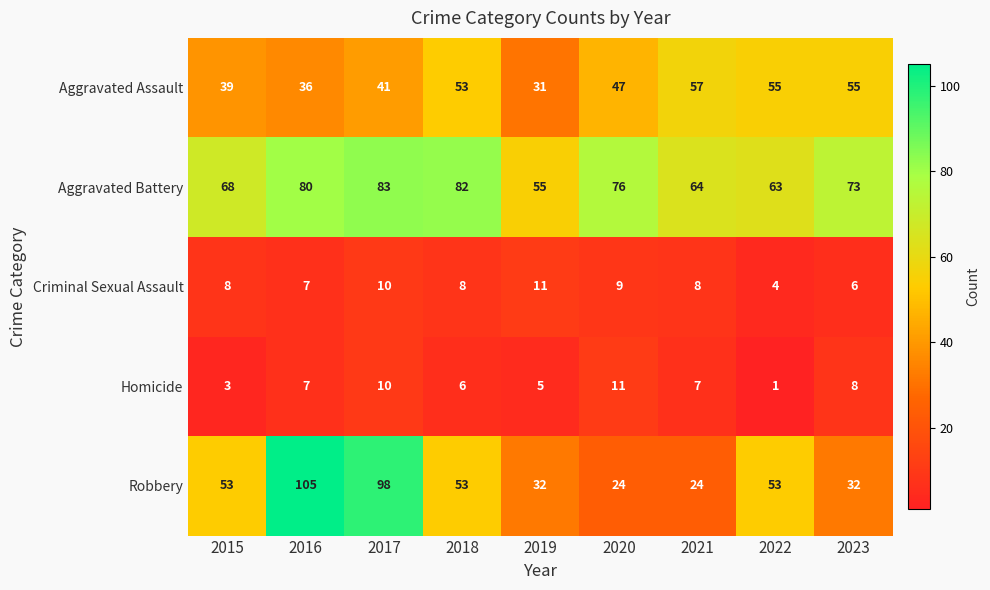

Count the number of categories in the chart.

9